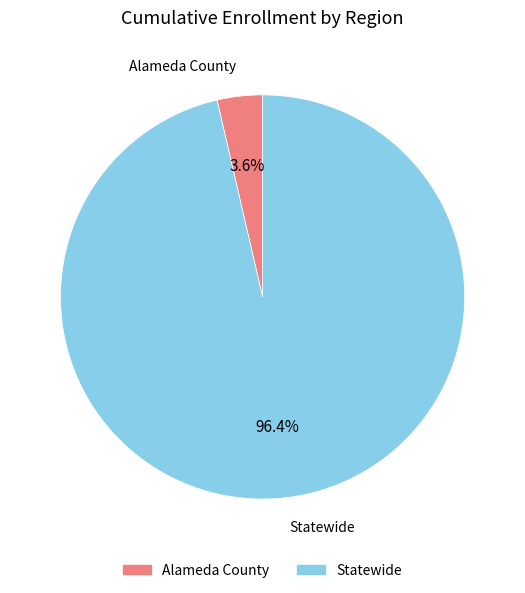

Does Alameda County account for over 50% of the chart?

No